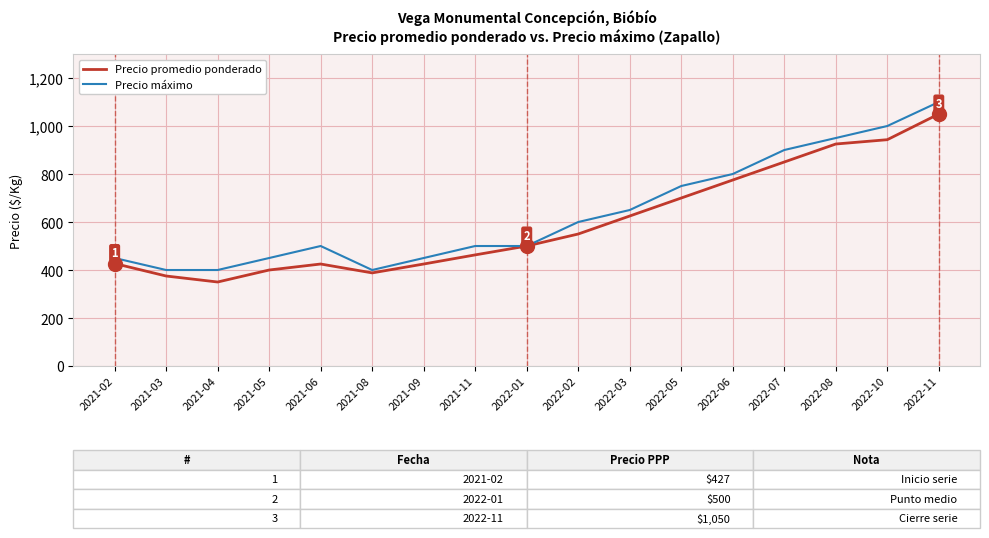

Count the number of categories in the chart.

17